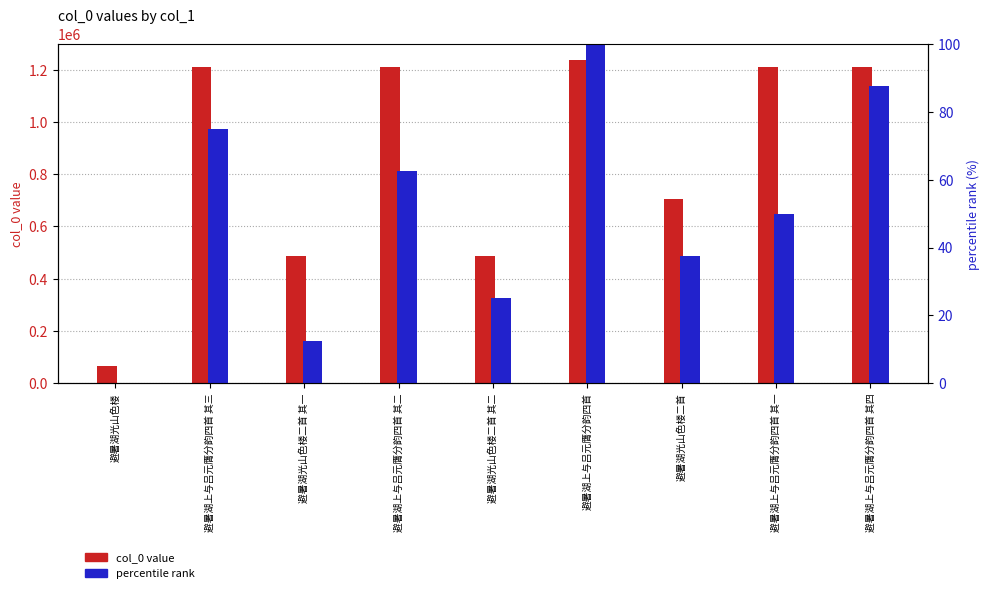

At which category does the chart reach its peak across all series?

避暑湖上与吕元膺分韵四首